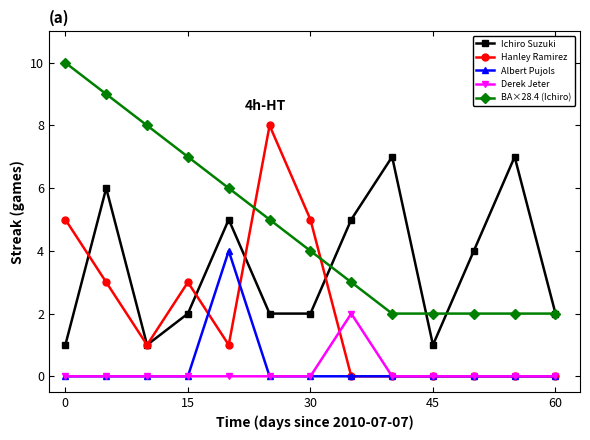

True or false: Derek Jeter and BA×28.4 (Ichiro) cross at least once.

False